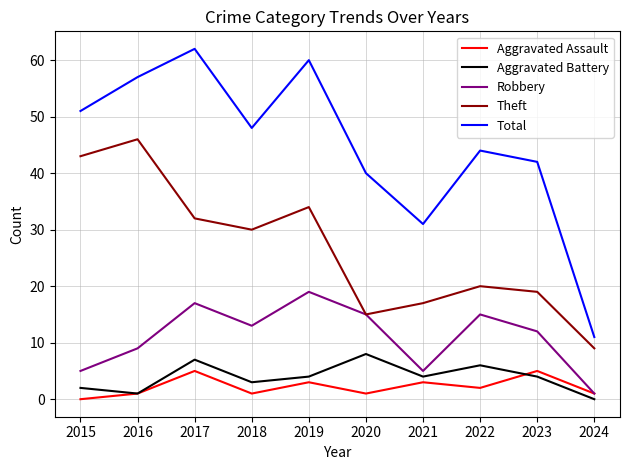

How many values in the Aggravated Assault series are below 2?

5